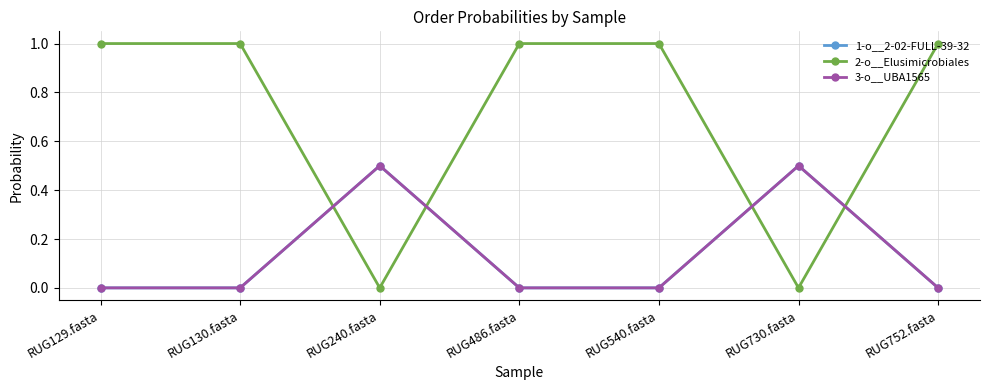

Does the chart have visible grid lines?

Yes